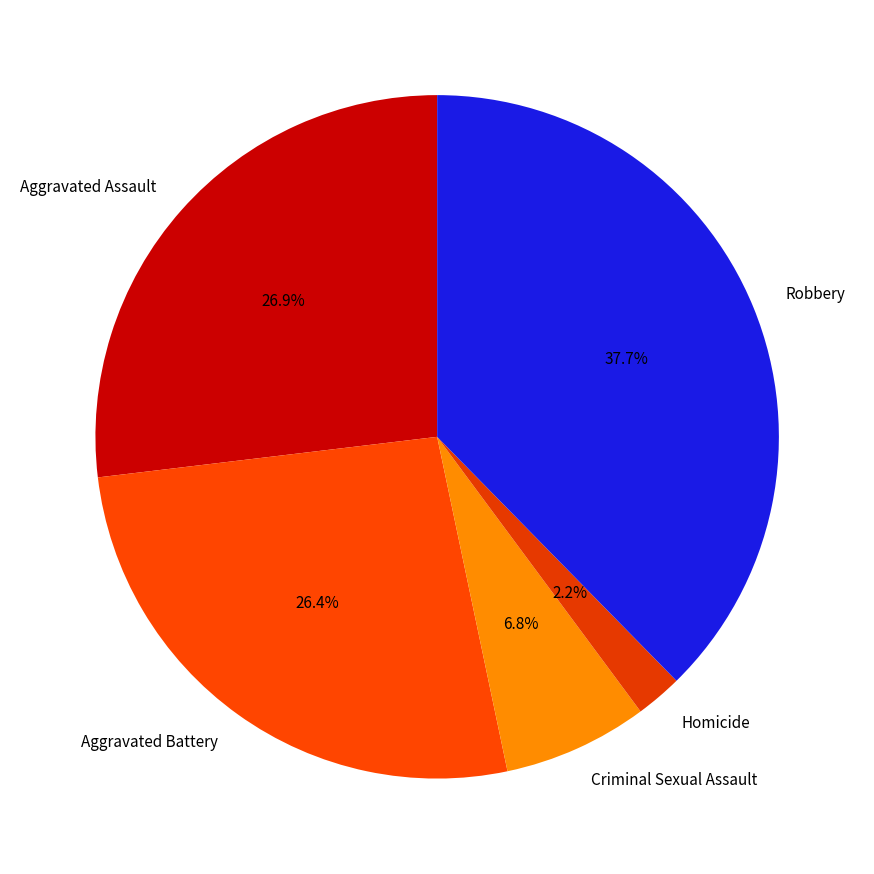

To the nearest percent, what is the difference between the largest and smallest slice percentages?

35%